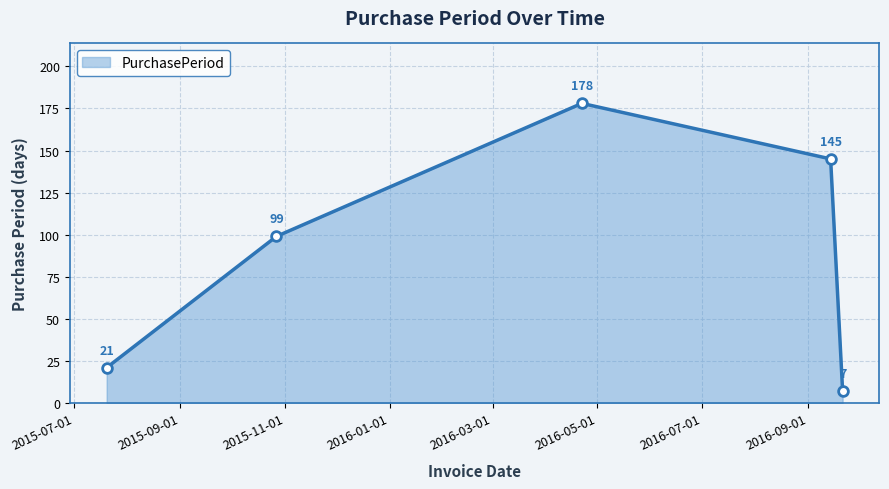

What is the sum of all values?

450